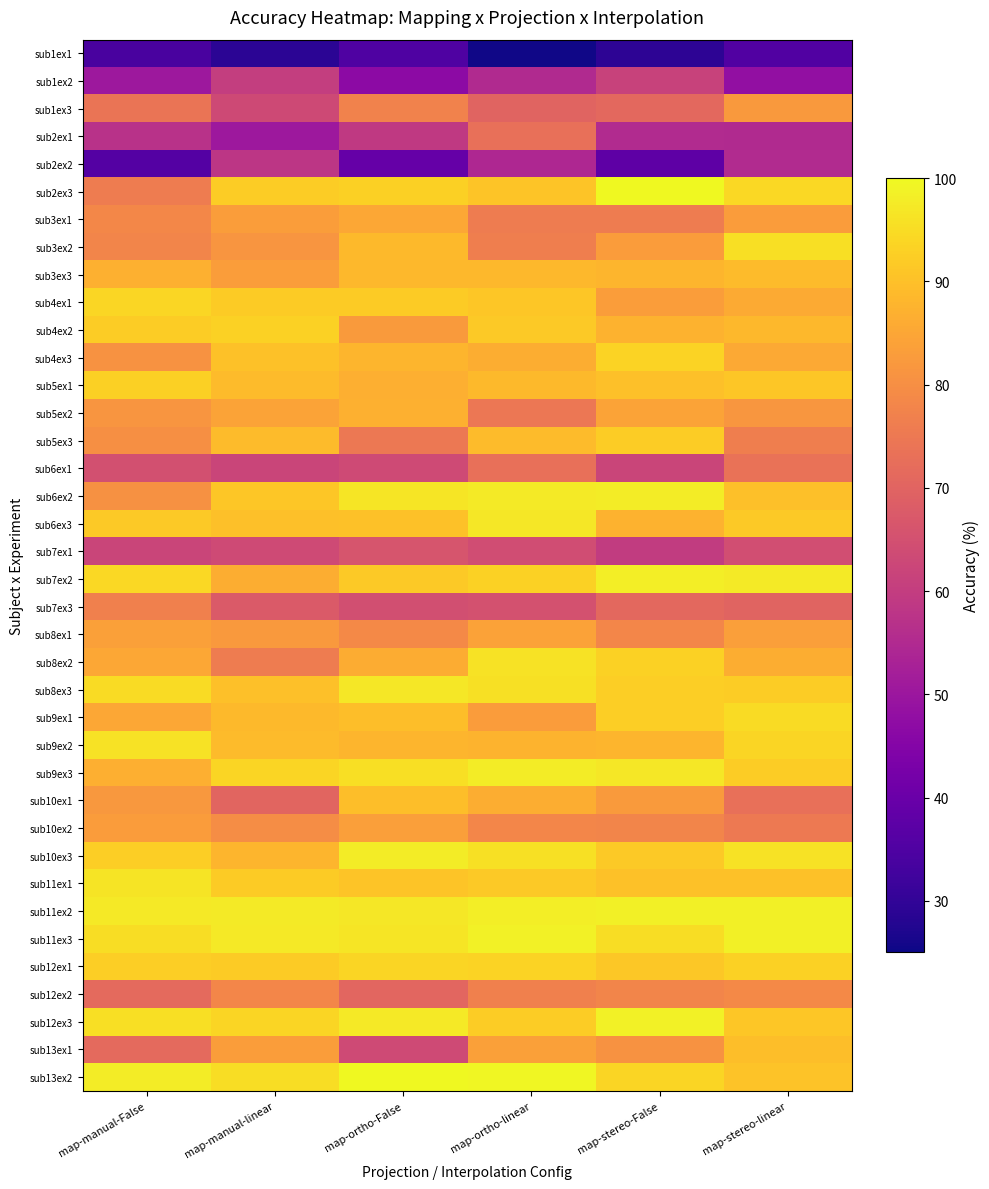

Which series has the largest range (max minus min)?

sub13ex1